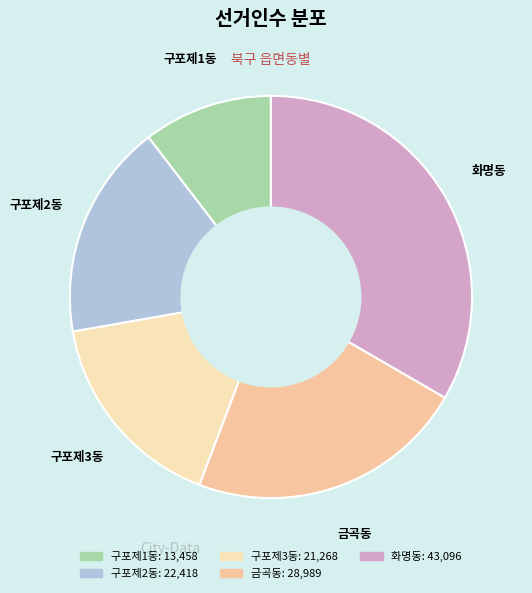

Which slice is the largest?

화명동